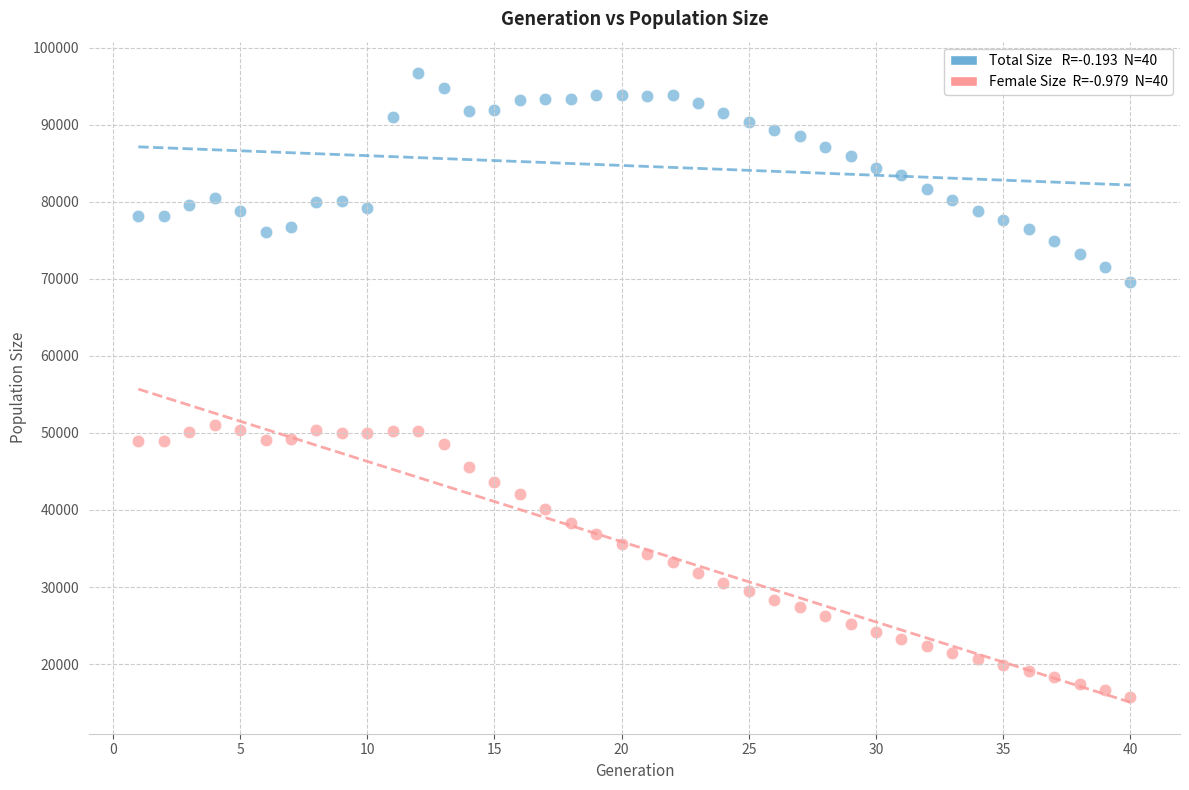

Across all data points, what is the range of Y values (max minus min)?

81022